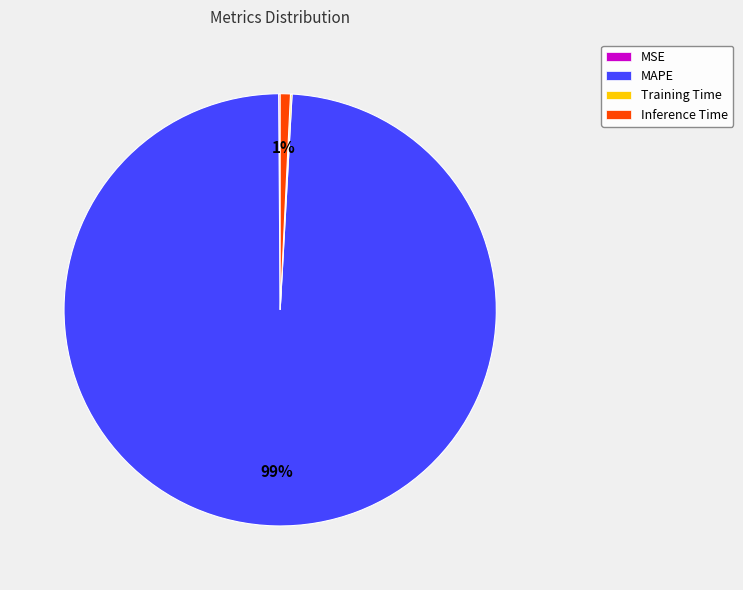

Is it true that MAPE is 90% of the pie?

False